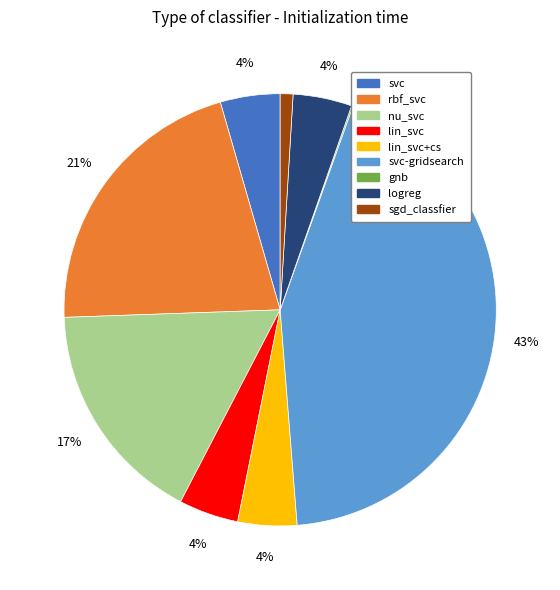

Between rbf_svc and nu_svc, which is larger?

rbf_svc